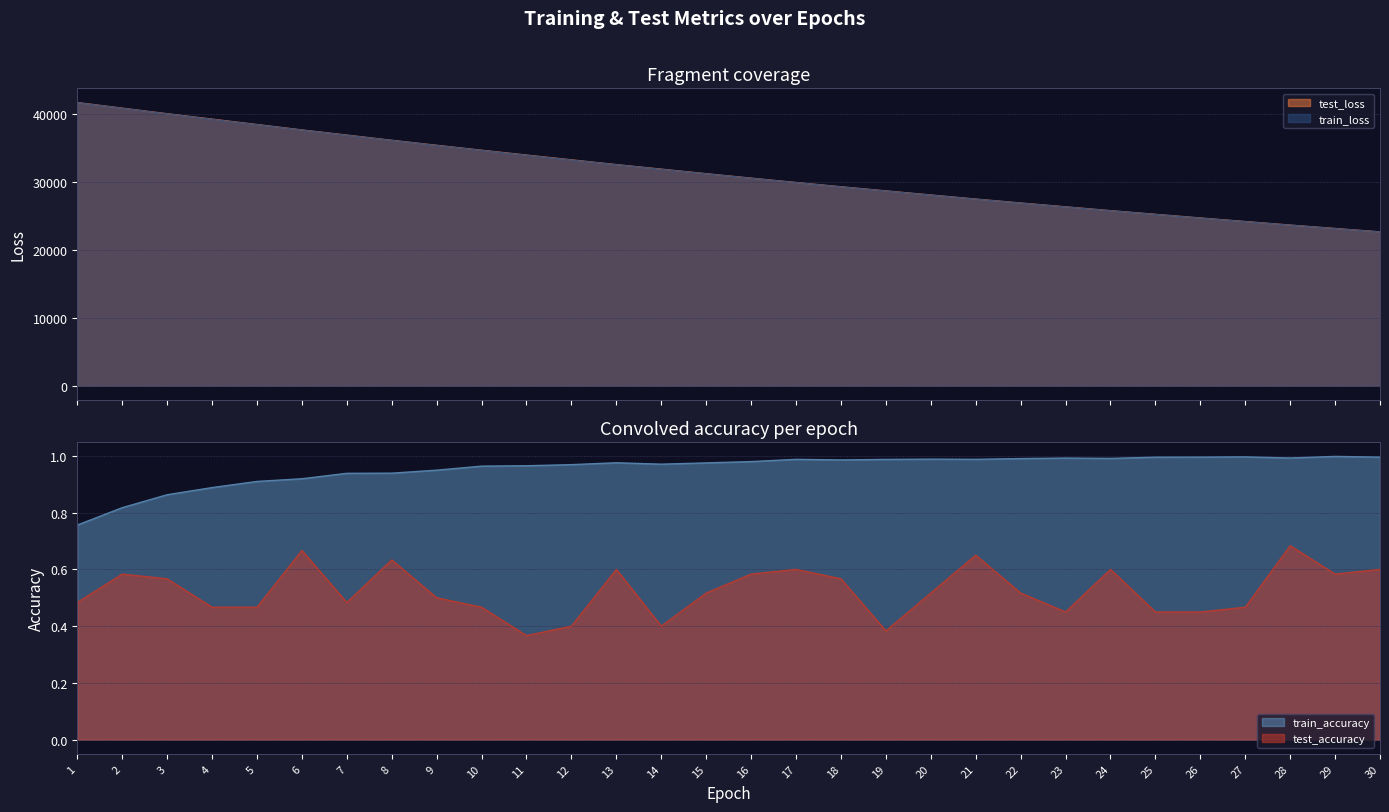

True or false: test_accuracy and train_loss intersect in this chart.

False